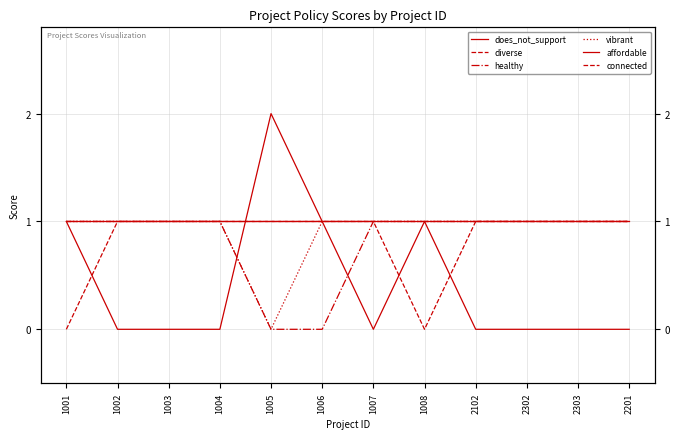

How many data points does each series have?

12